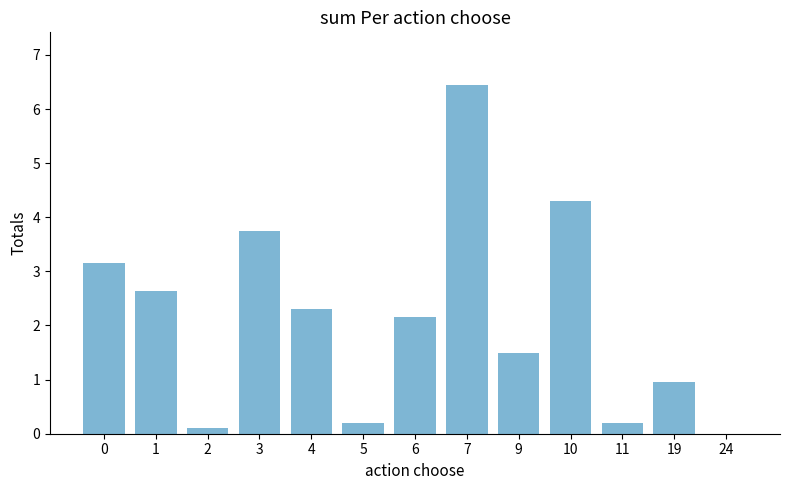

Which label corresponds to the largest value in the chart?

7